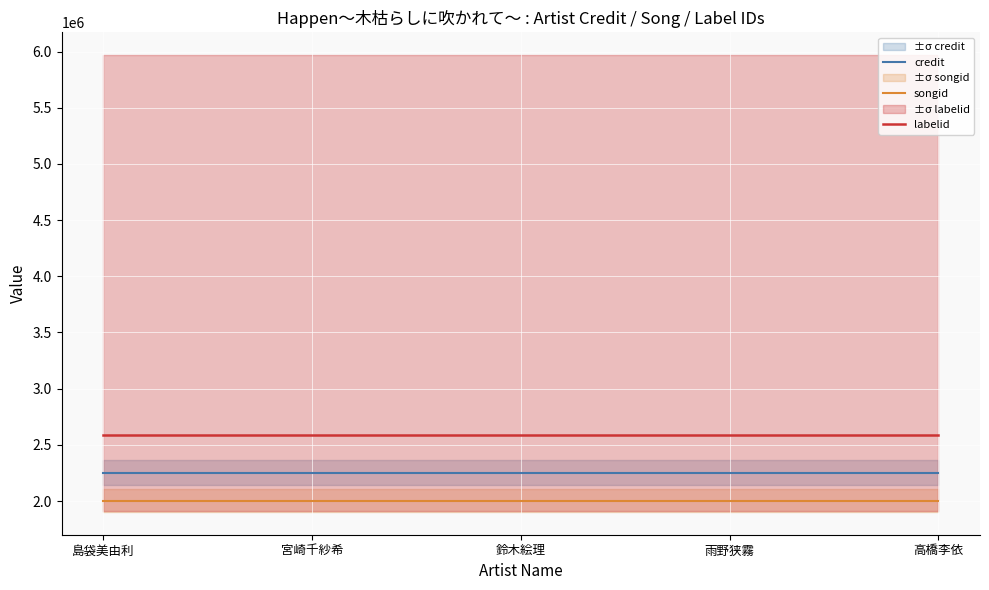

True or false: credit and songid intersect in this chart.

False